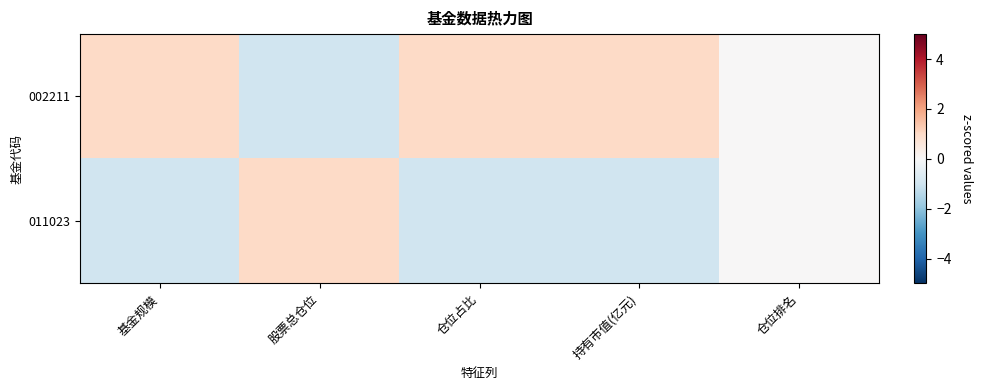

Reading left to right, extract all data points from this chart.

002211: 基金规模=1.0	股票总仓位=-1.0	仓位占比=1.0	持有市值(亿元)=1.0	仓位排名=0.0
011023: 基金规模=-1.0	股票总仓位=1.0	仓位占比=-1.0	持有市值(亿元)=-1.0	仓位排名=0.0